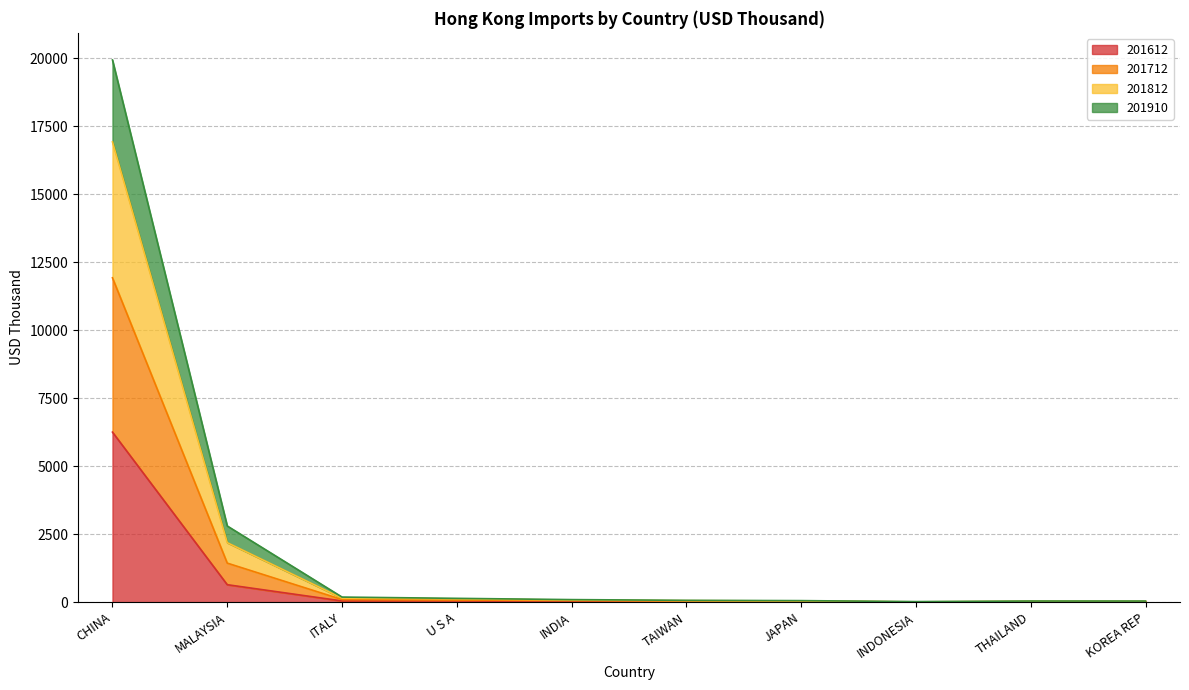

At how many categories does at least one series exceed 4965?

1